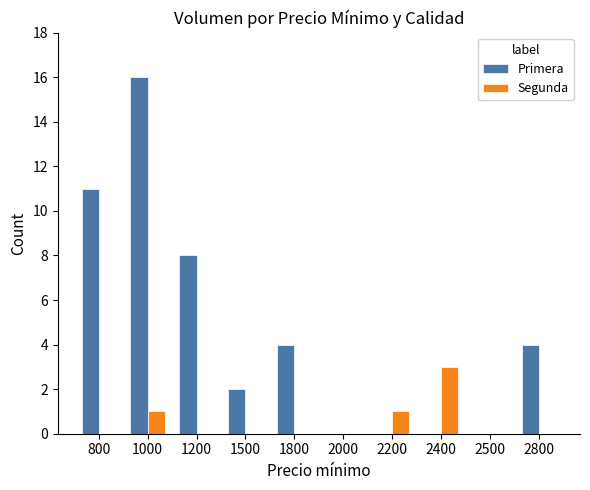

Does the chart contain stacked bars?

No